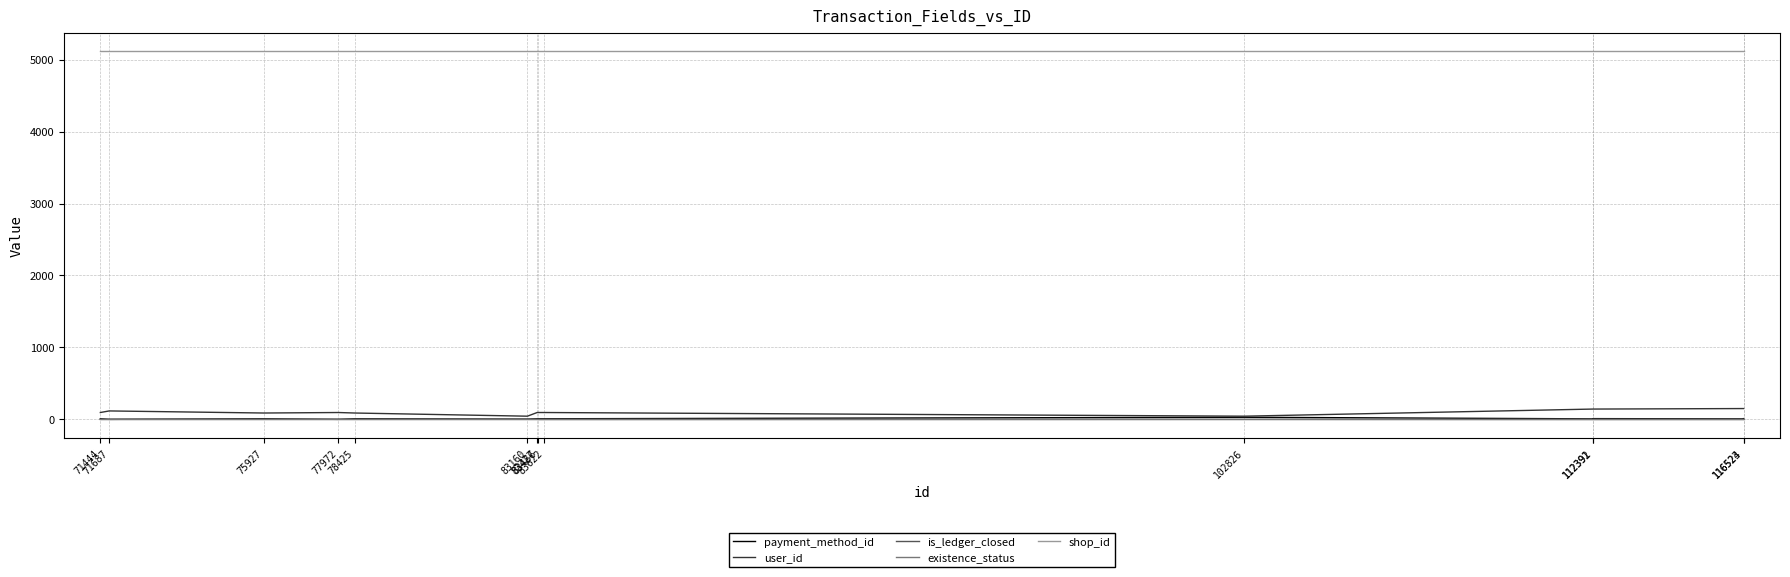

How many categories are shown in the chart?

14